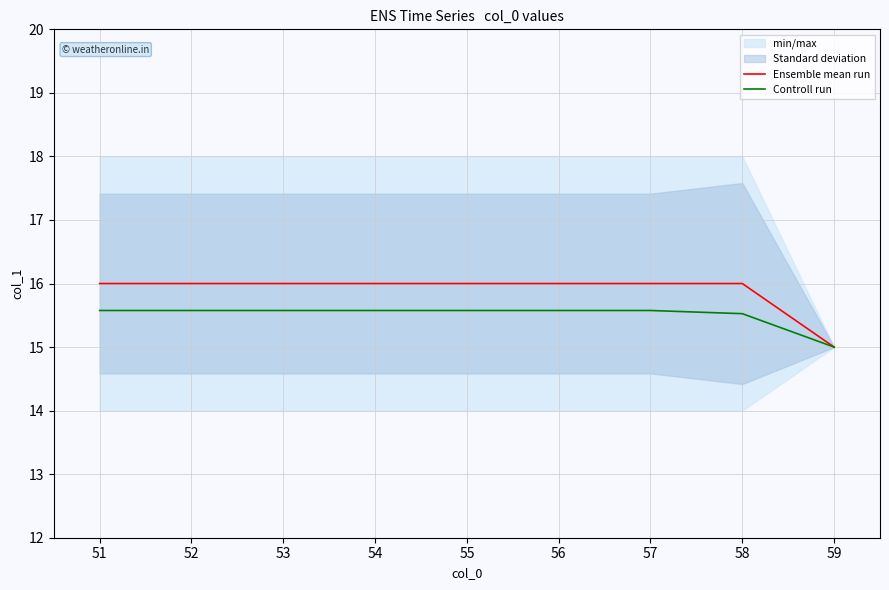

True or false: Ensemble mean run and Controll run intersect in this chart.

False